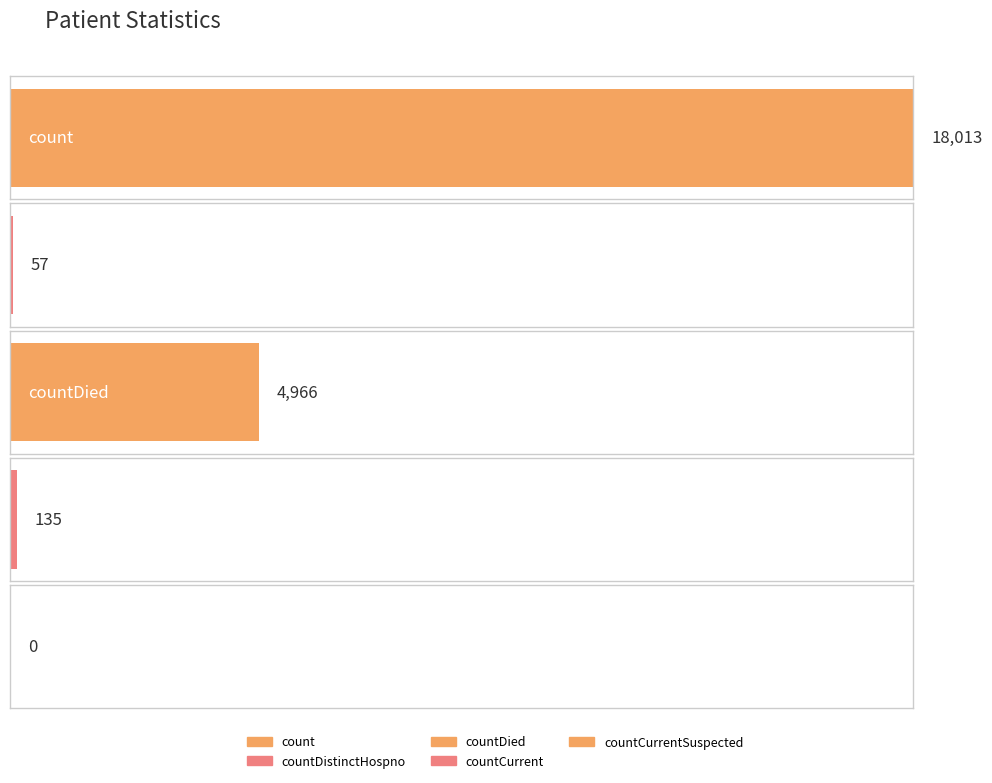

What is the difference between the maximum and second lowest values?

17956